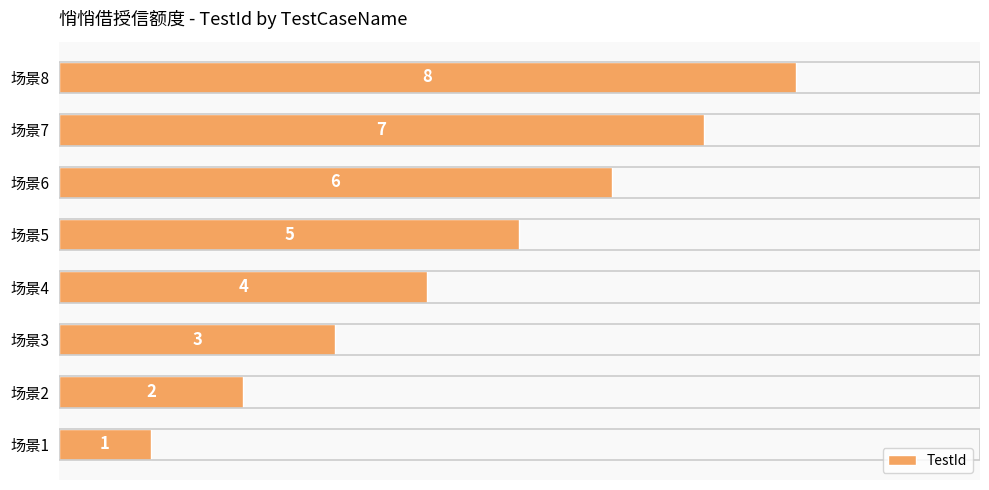

At which category does the chart reach its peak across all series?

场景8